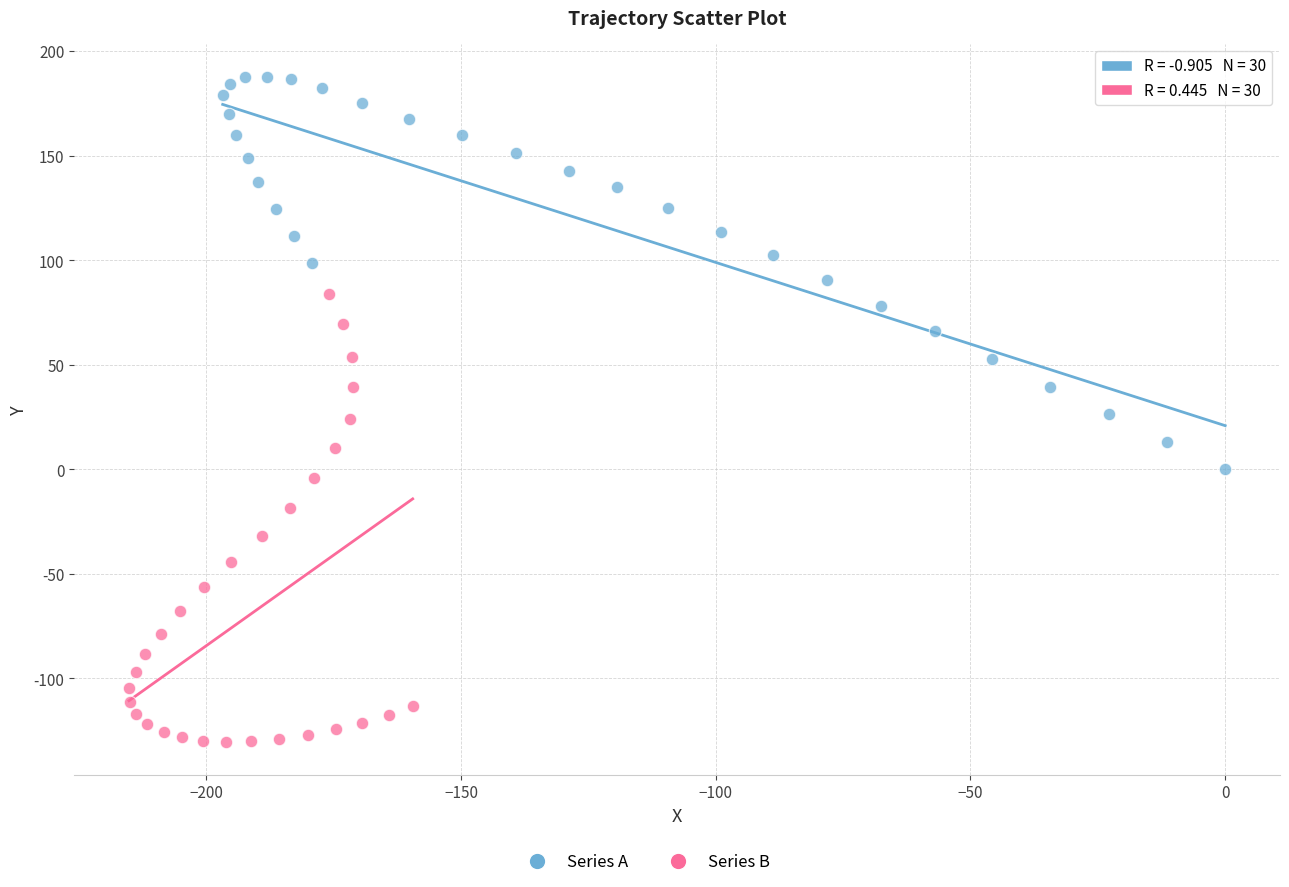

Which series contains the highest Y value?

Series A